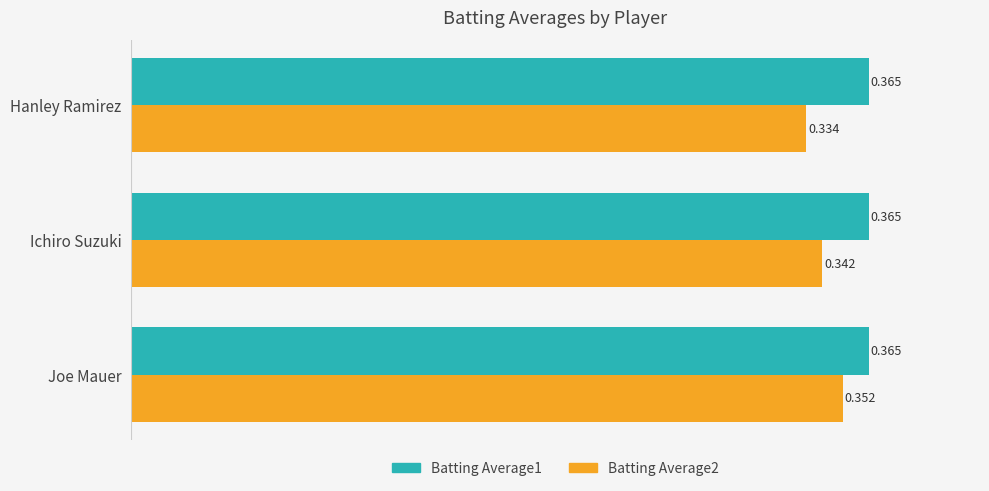

At which category is the sum across all series the highest?

Joe Mauer